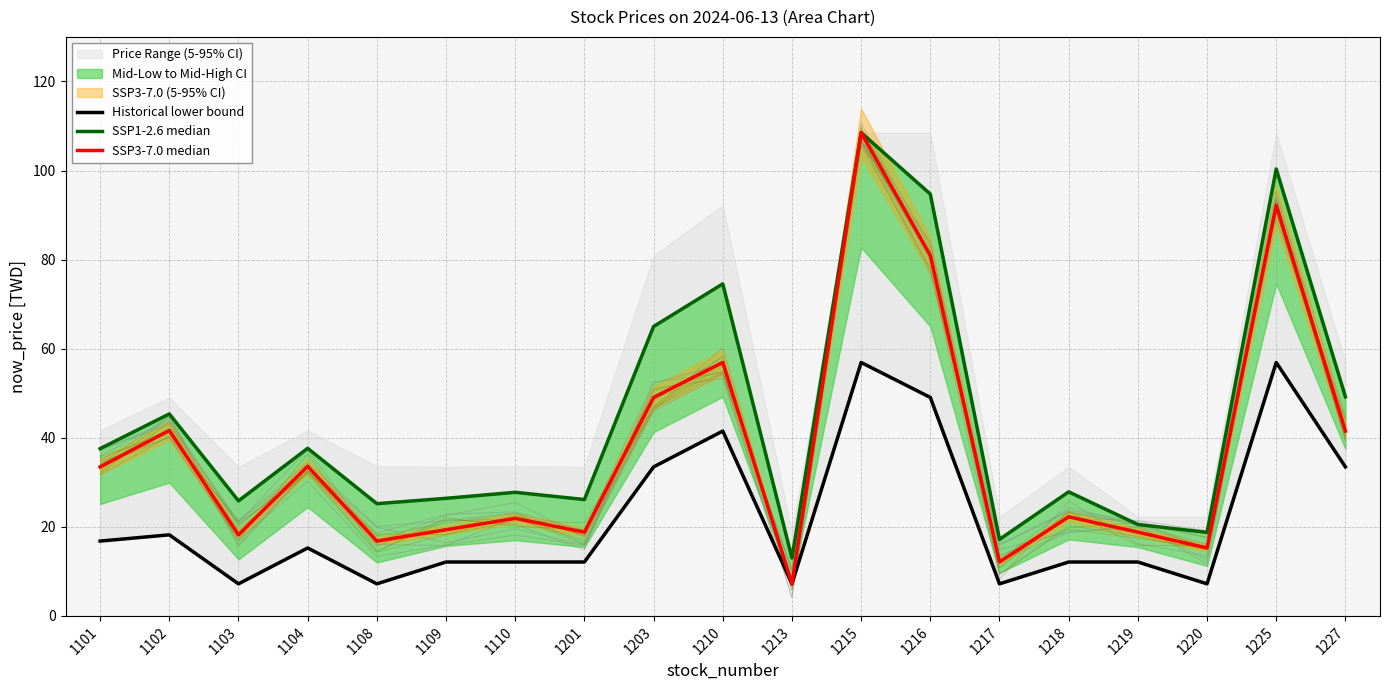

True or false: SSP3-7.0 median and Historical lower bound intersect in this chart.

False